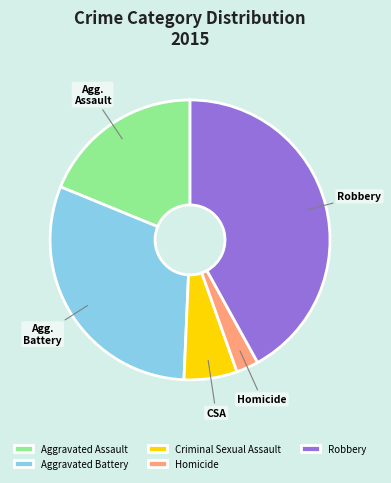

Is there a majority slice in this chart?

No